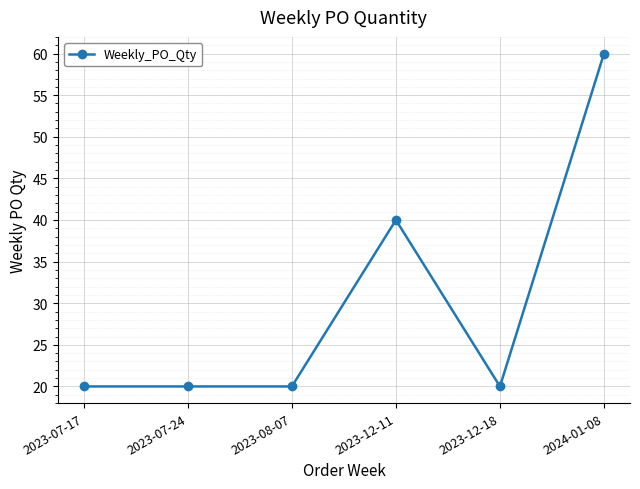

What position from the left is 2023-08-07?

3